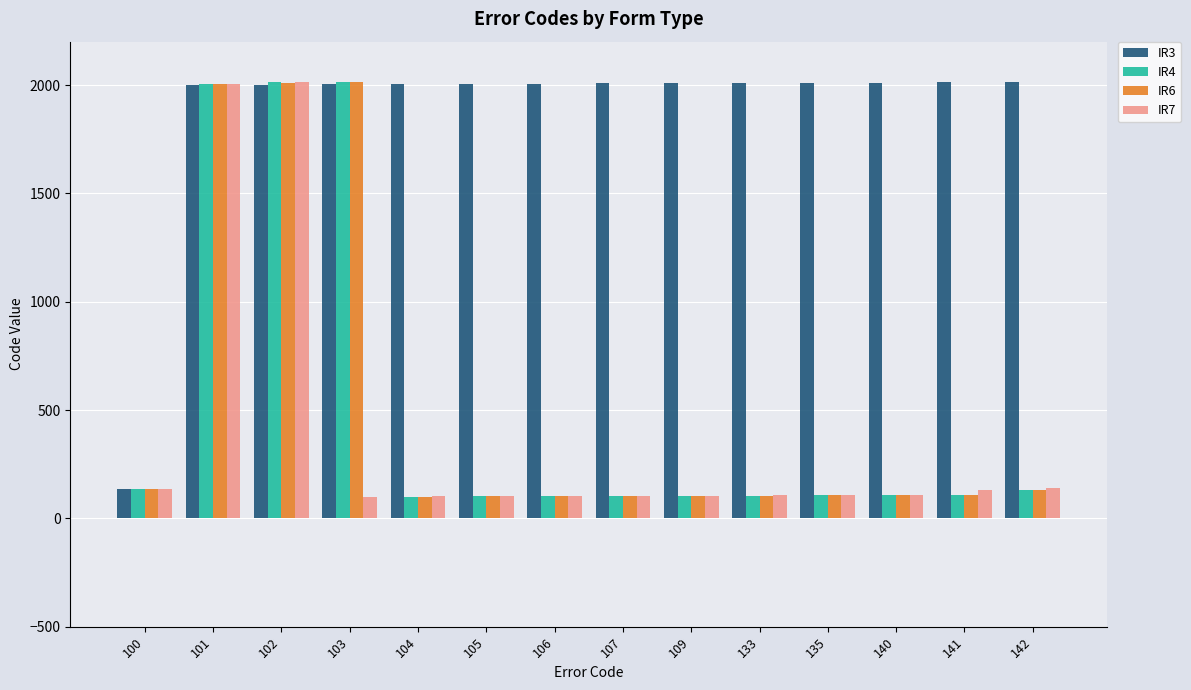

Which series changed the most between 103 and 107?

IR4